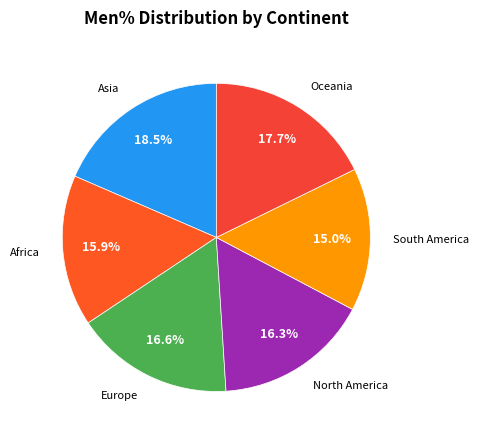

How many slices are in this pie chart?

6